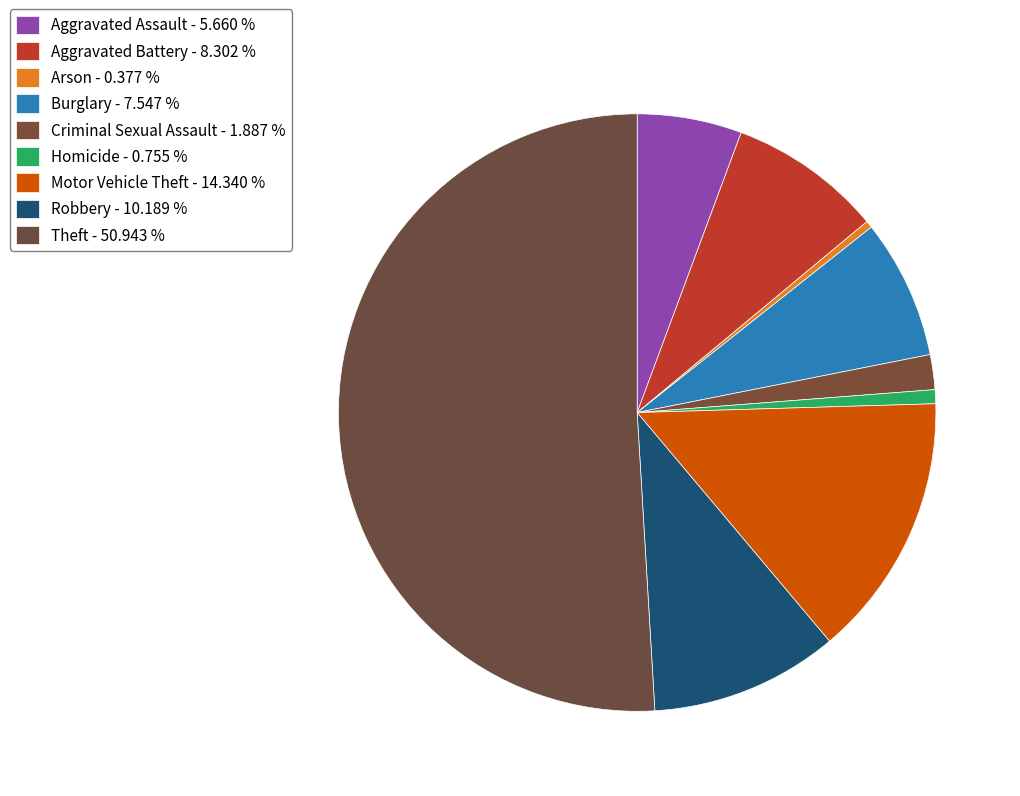

Is it true that Burglary is 8% of the pie?

True